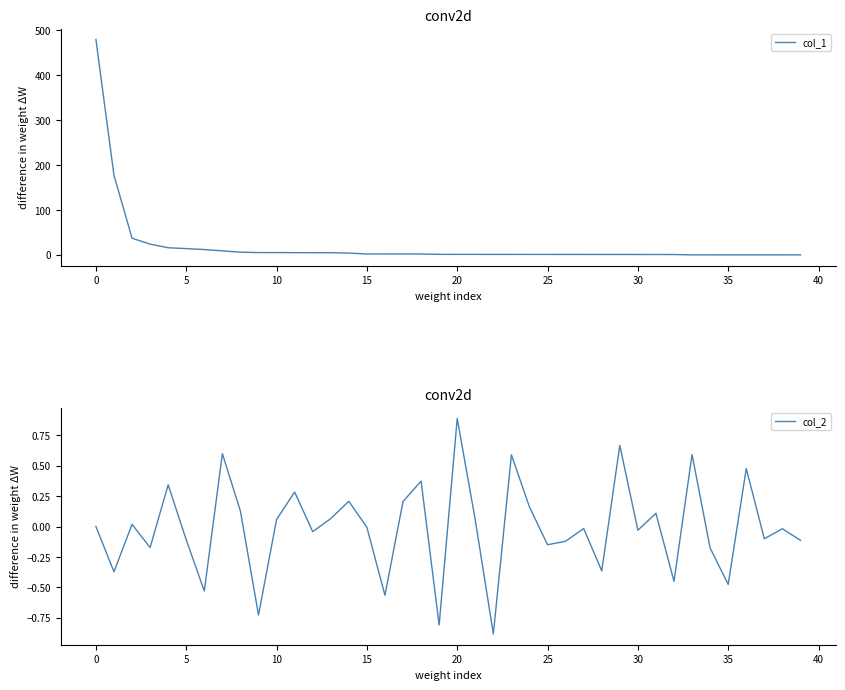

Which category has the lowest value across all series?

22